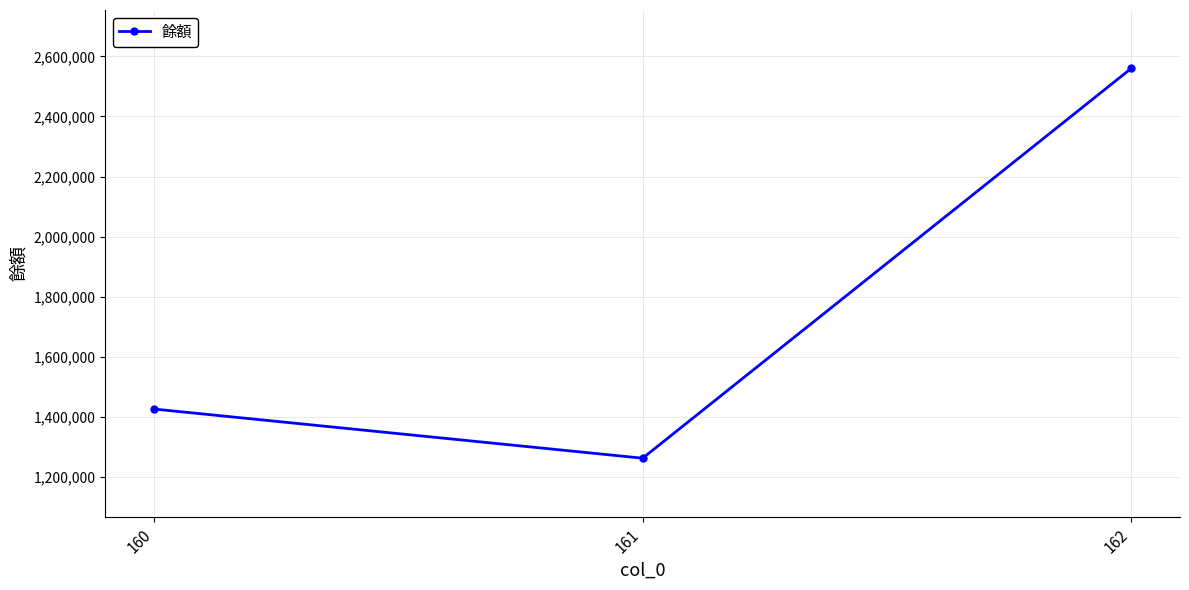

How many values are below 1425132?

1